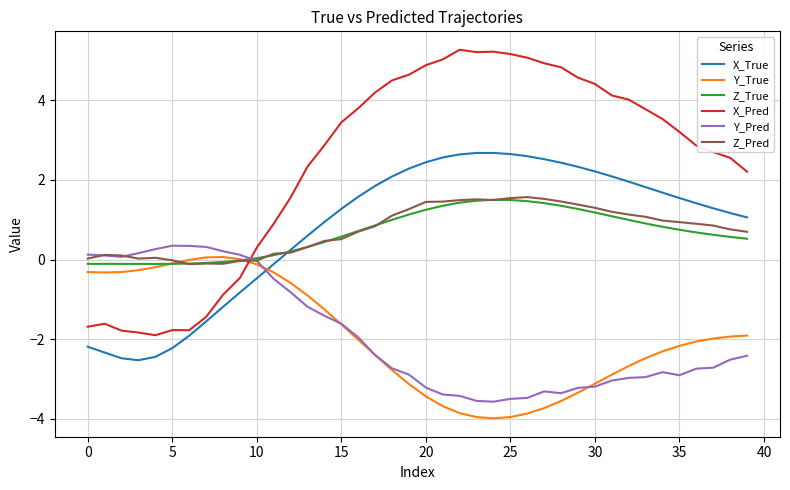

What is the smallest value displayed?

-4.0